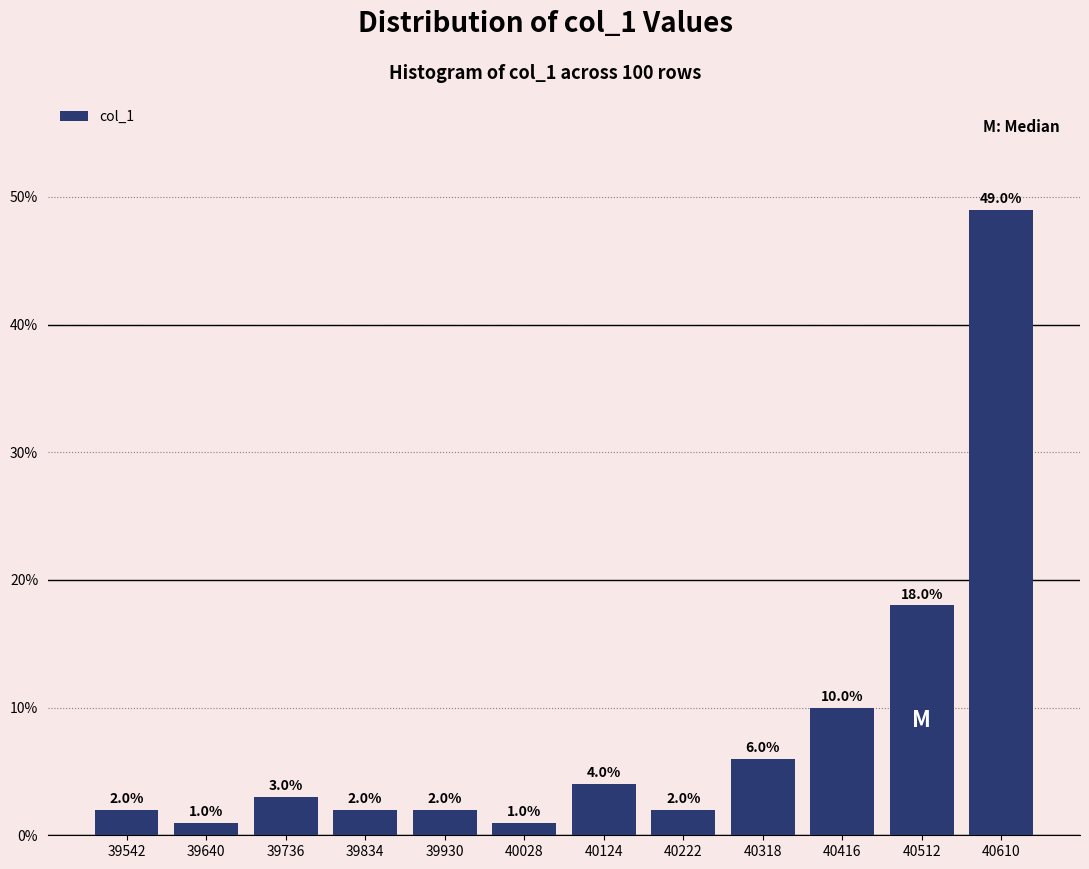

Reading left to right, transcribe this chart: for each bar, give the range it covers on the x-axis and its height. The bar edges are not printed on the chart, so give them approximately, as read against the axis.

39494 to 39591: 2.0
39591 to 39688: 1.0
39688 to 39785: 3.0
39785 to 39882: 2.0
39882 to 39979: 2.0
39979 to 40076: 1.0
40076 to 40173: 4.0
40173 to 40270: 2.0
40270 to 40367: 6.0
40367 to 40464: 10.0
40464 to 40561: 18.0
40561 to 40658: 49.0